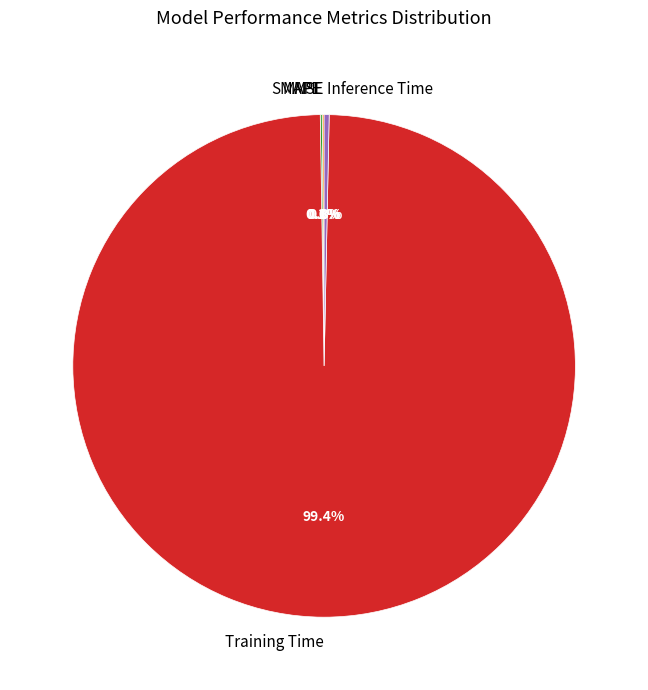

Combined, do Inference Time and Training Time account for over 50%?

Yes